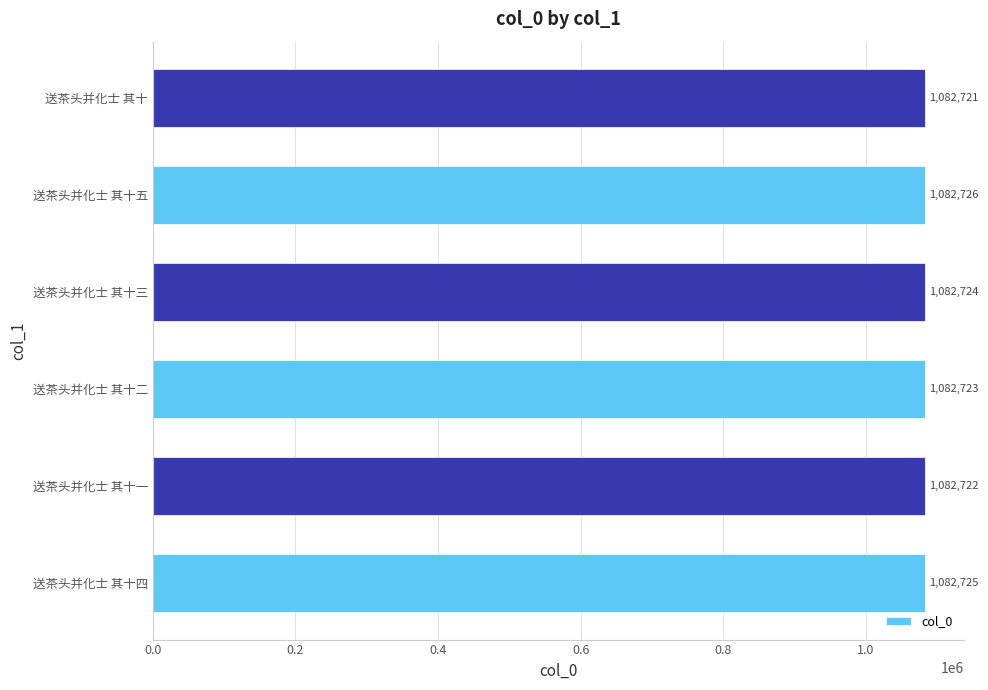

The value at 送茶头并化士 其十三 is 1082724. True or false?

True